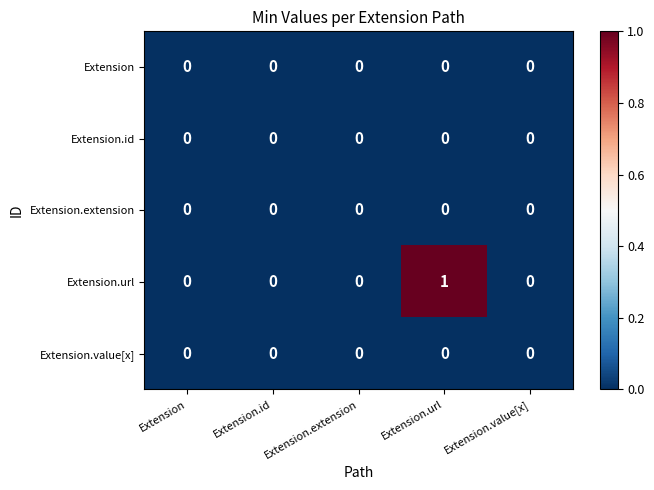

Which series has the largest total across all categories?

Extension.url